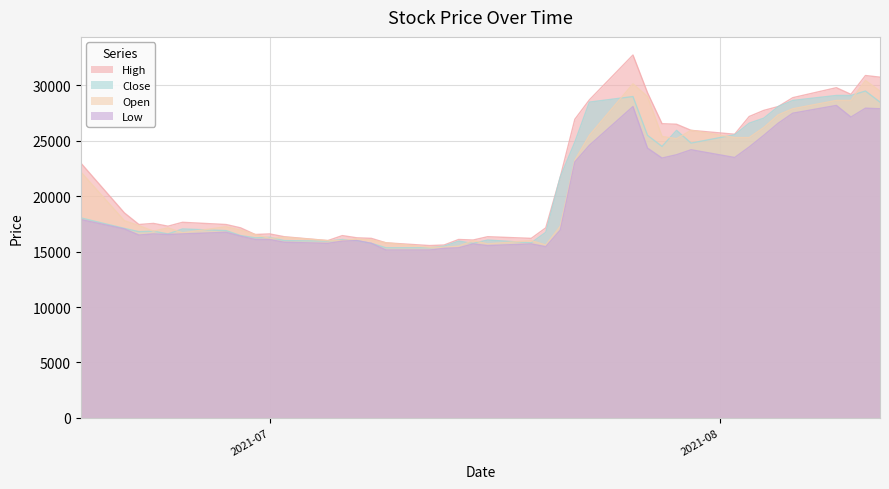

List the series in order of their peak value, highest first.

High, Open, Close, Low